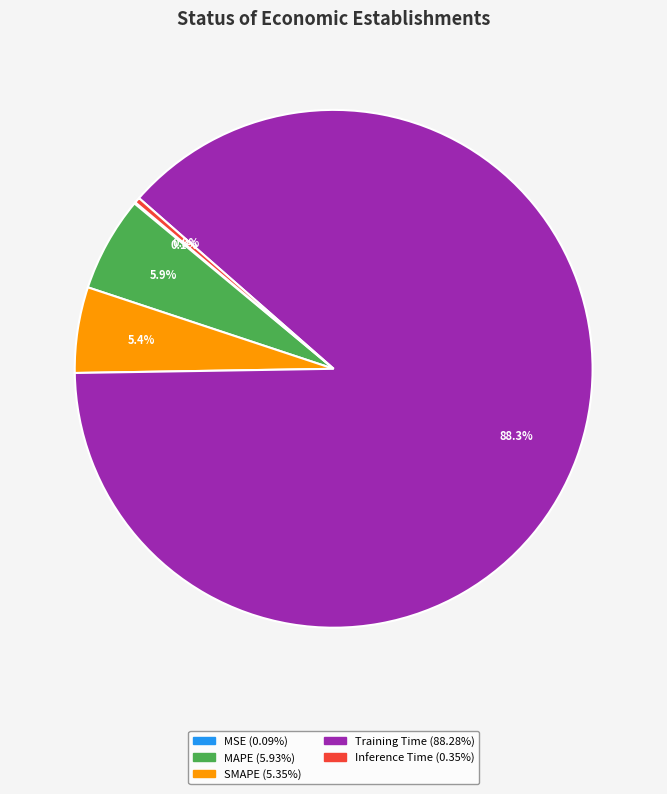

Combined, do Training Time and MAPE account for over 50%?

Yes